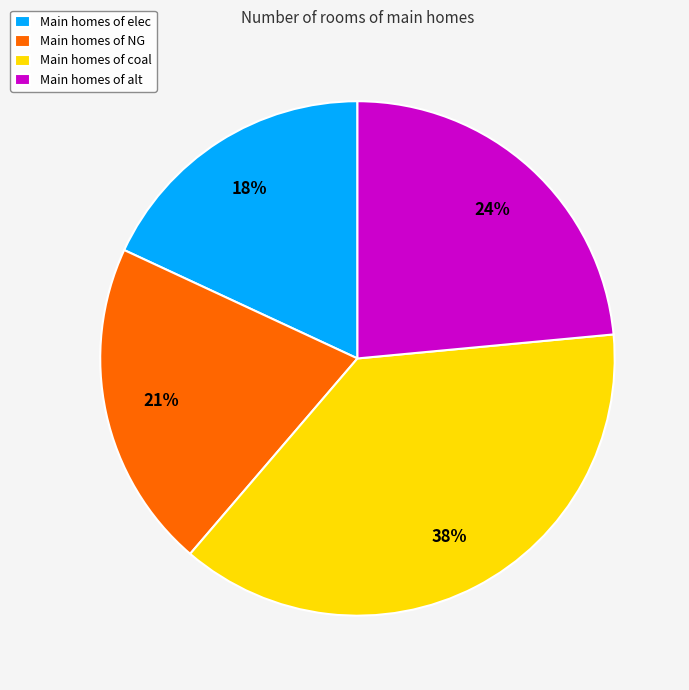

True or false: Main homes of NG accounts for 15% of the total.

False